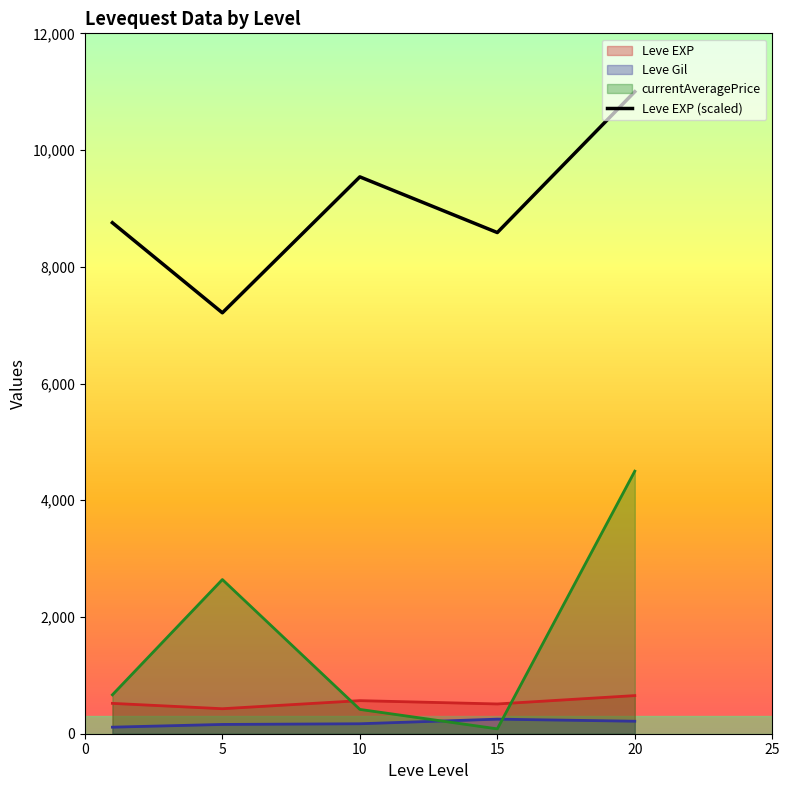

The value of Leve EXP (scaled) at 10 is 9540.8. True or false?

True